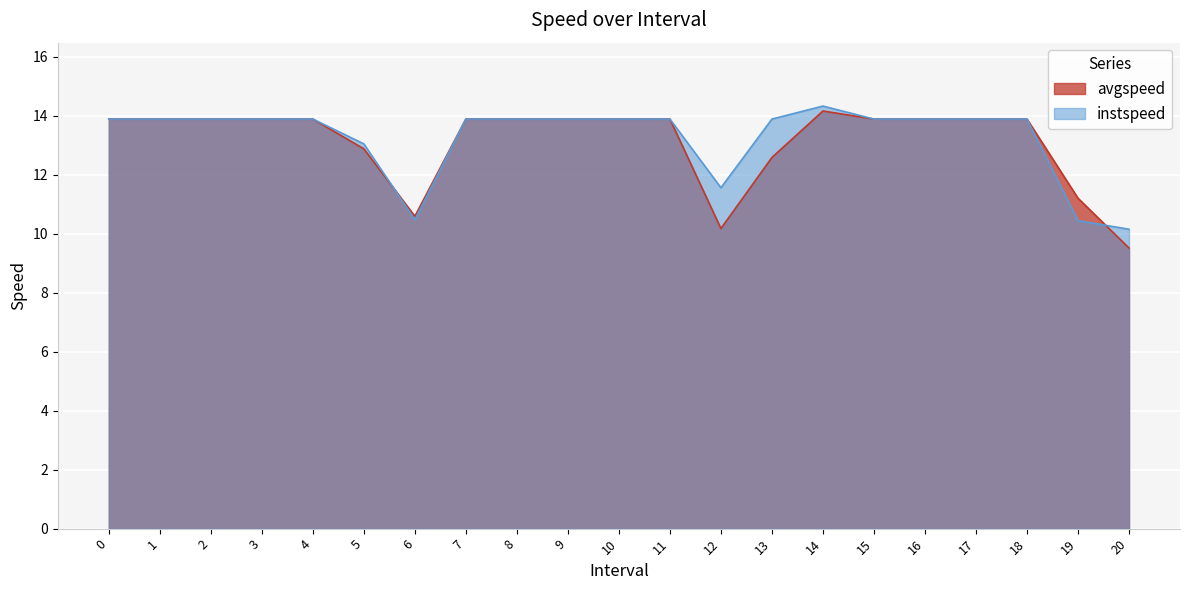

What is the label of the 17th point from the right?

4